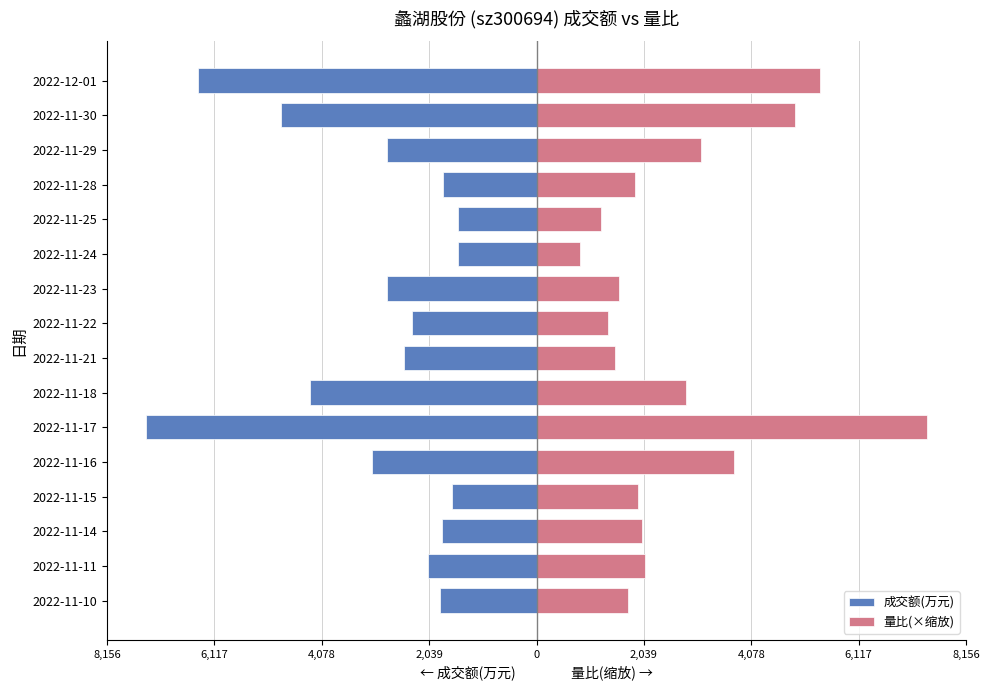

Rank the series at 2022-11-14 from highest to lowest value.

量比(×缩放), 成交额(万元)